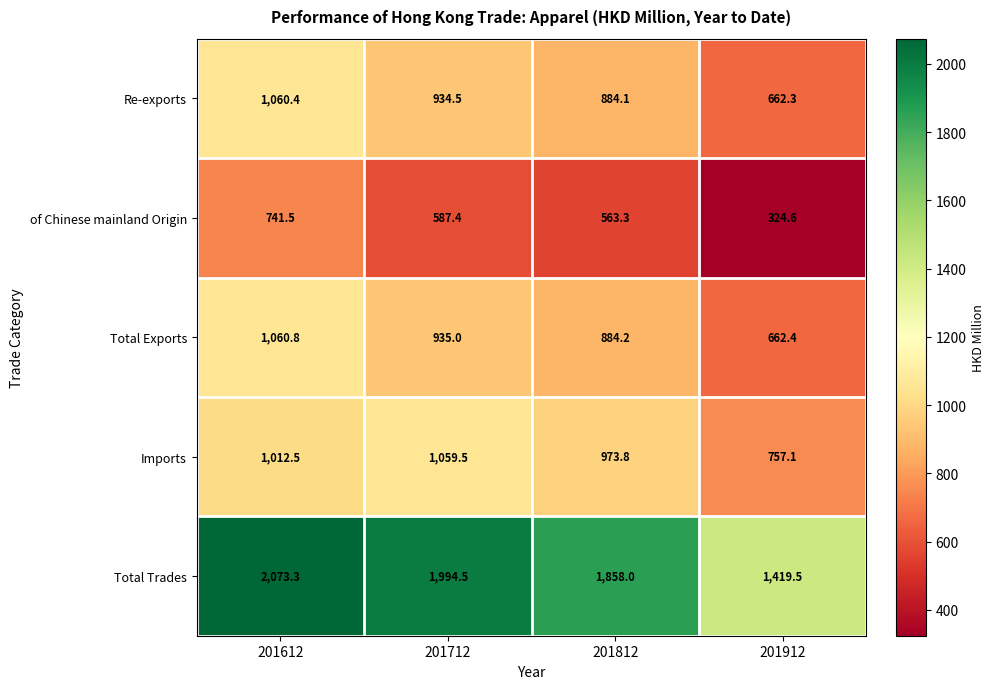

What is the difference between the Imports values at 201612 and 201712?

47.0